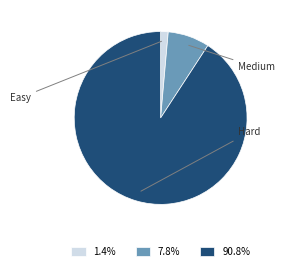

Does any single category account for the majority?

Yes